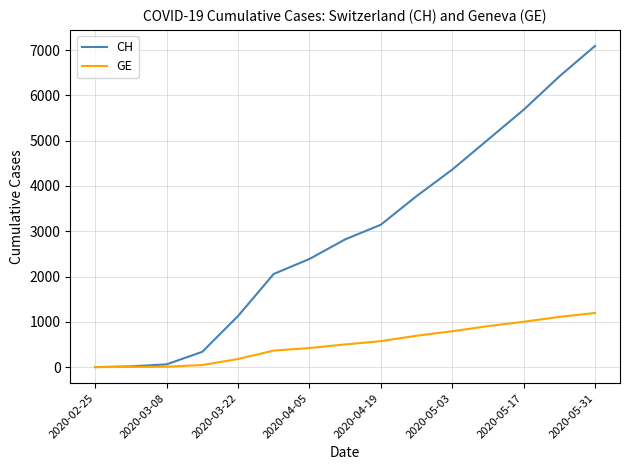

Which series has the largest range (max minus min)?

CH